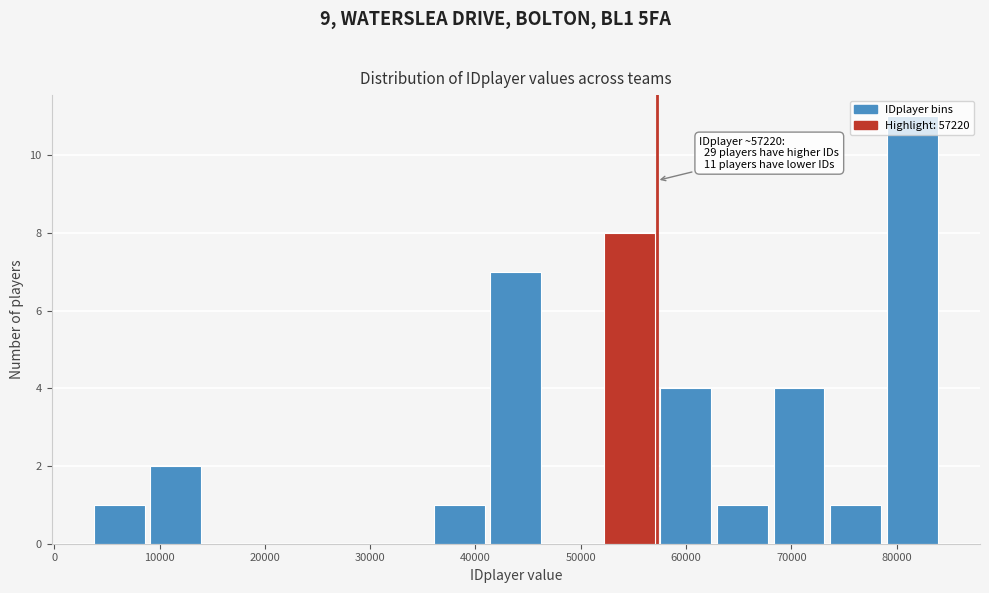

Which range on the x-axis has the tallest bar?

79000 to 84000